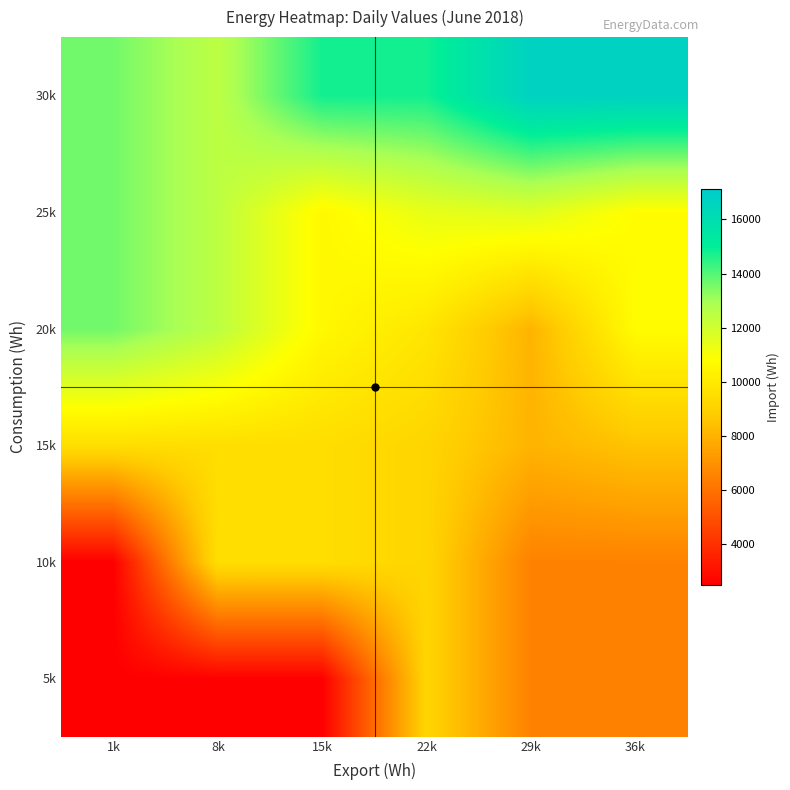

At 36k, list the series in order from smallest to largest.

5k, 10k, 15k, 20k, 25k, 30k